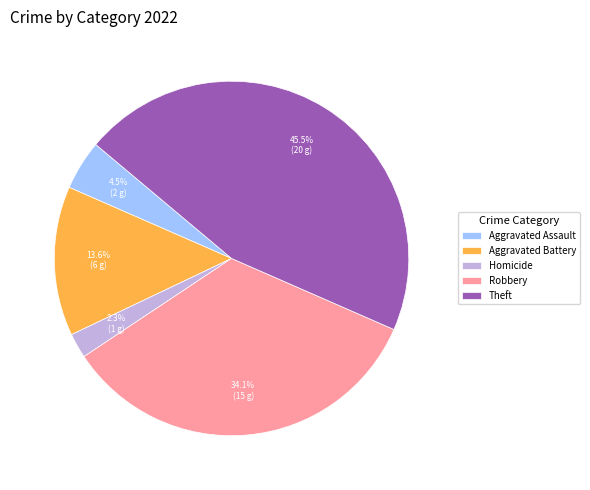

How many segments does this pie chart have?

5